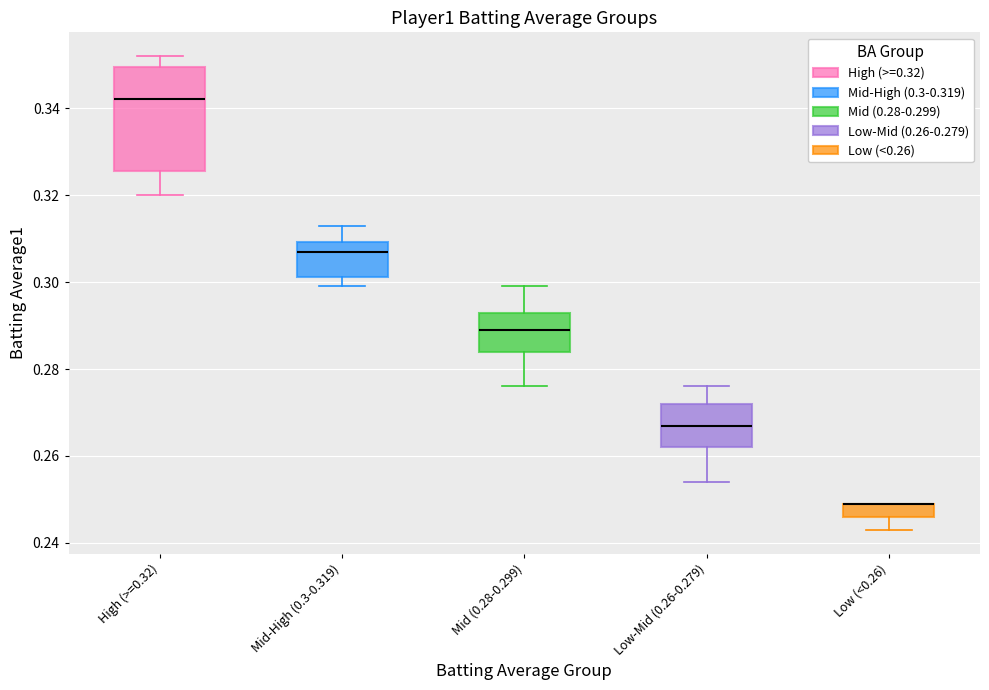

Comparing the boxes themselves (not the whiskers), which one is the tallest?

High (>=0.32)